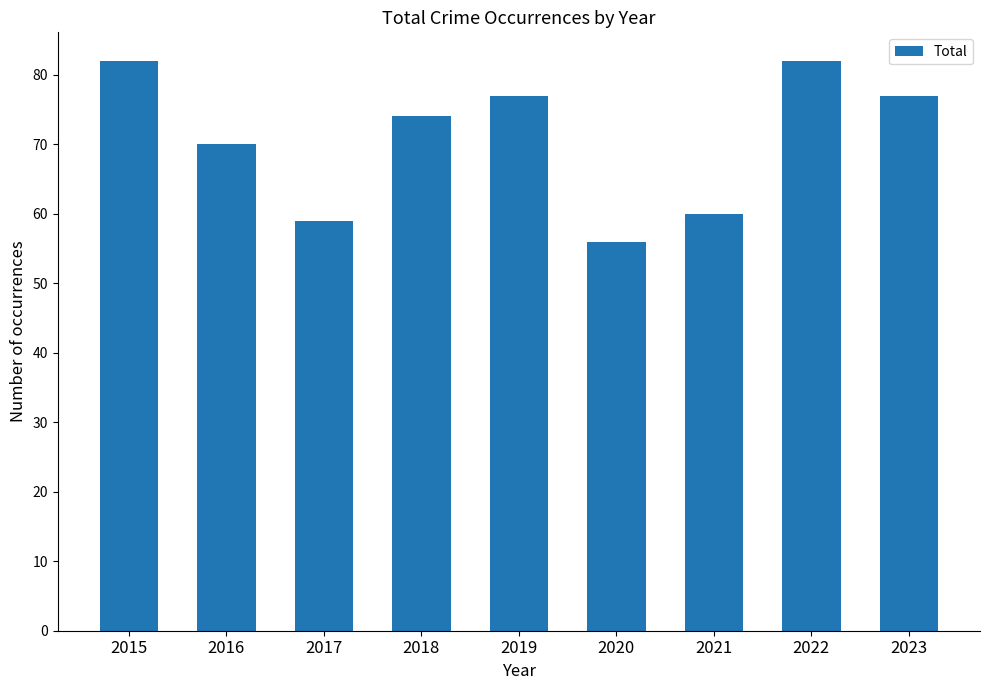

What is the maximum value shown in the chart?

82